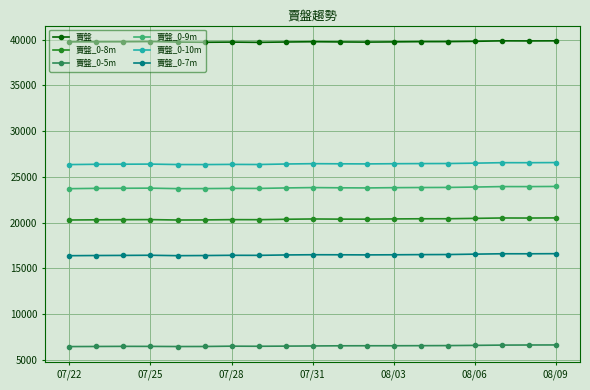

True or false: 賣盤 has more than 0 points higher than both neighbors.

True